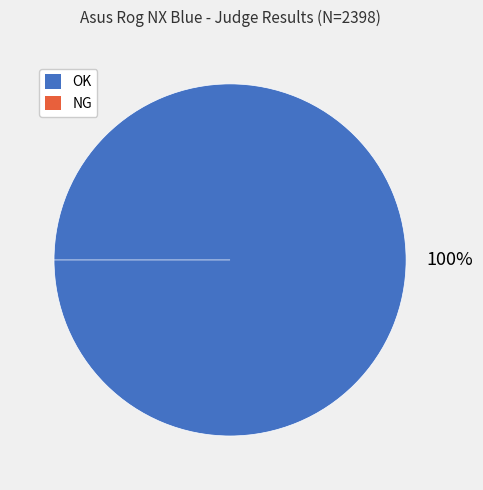

Which slice represents more than half of the pie?

OK